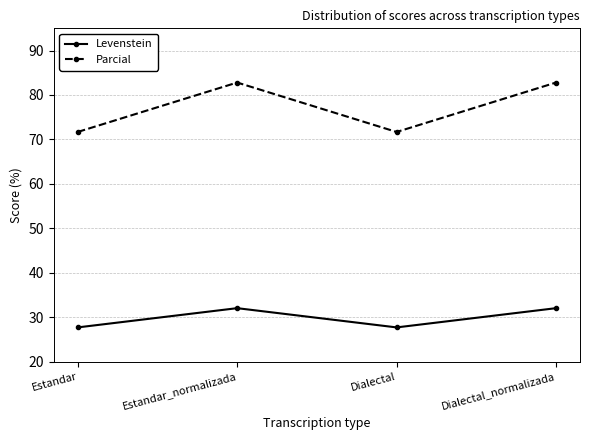

What are all the series names shown in the legend?

Levenstein, Parcial